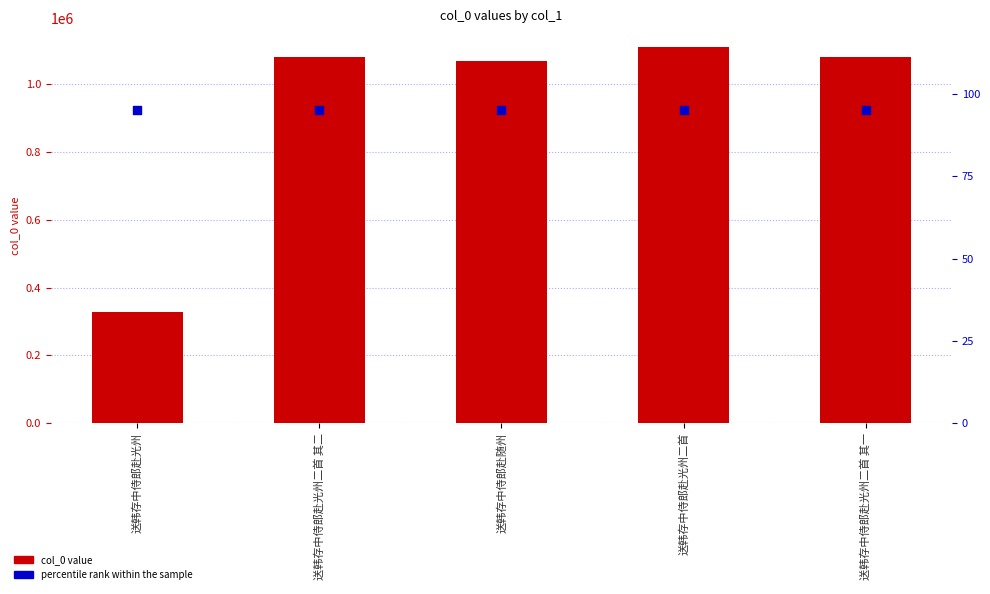

Which series contains the highest Y value?

col_0